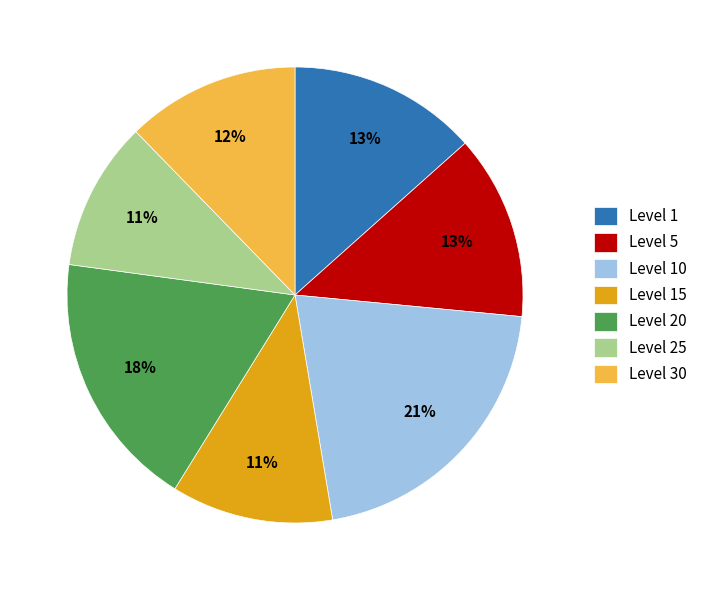

Which category has the biggest portion of the pie?

Level 10